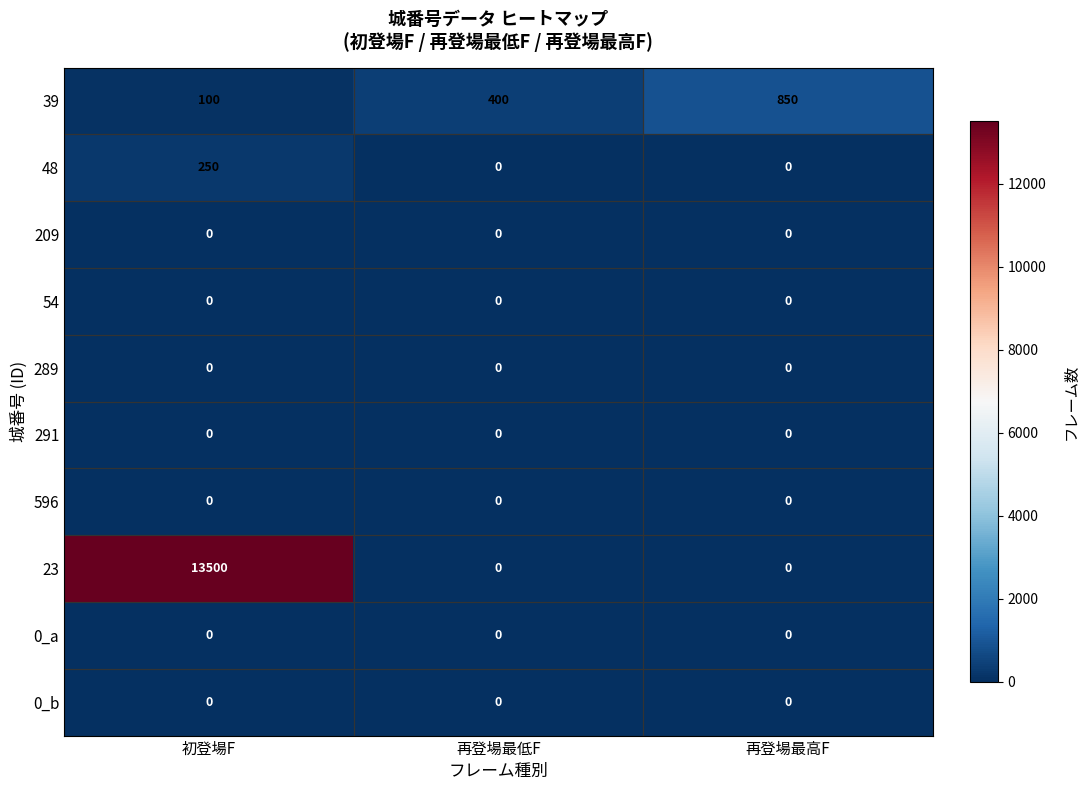

True or false: 289 has a value of 0 at 再登場最高F.

True